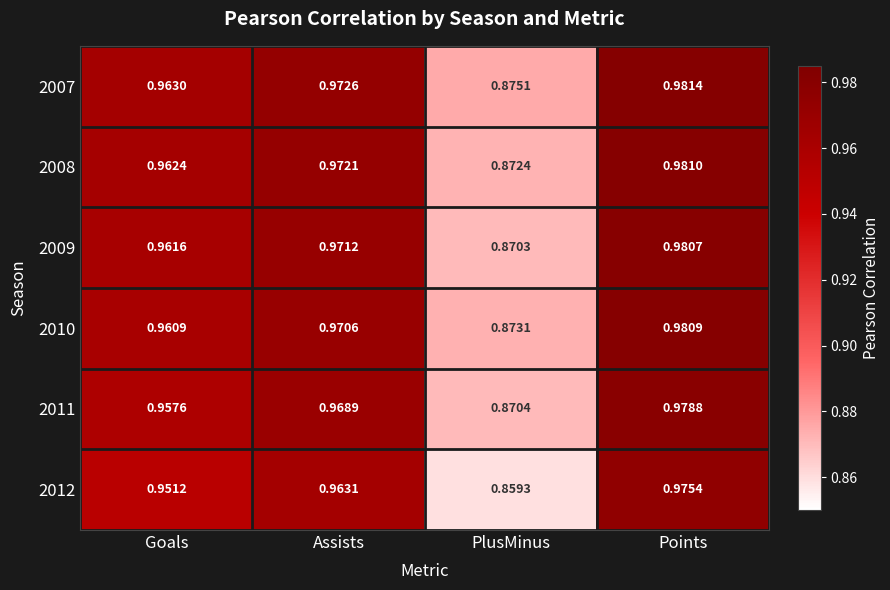

Which category has the lowest value in the 2010 series?

PlusMinus